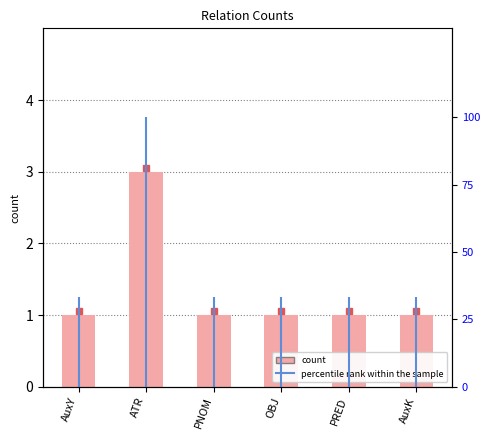

What is the greatest value displayed?

3